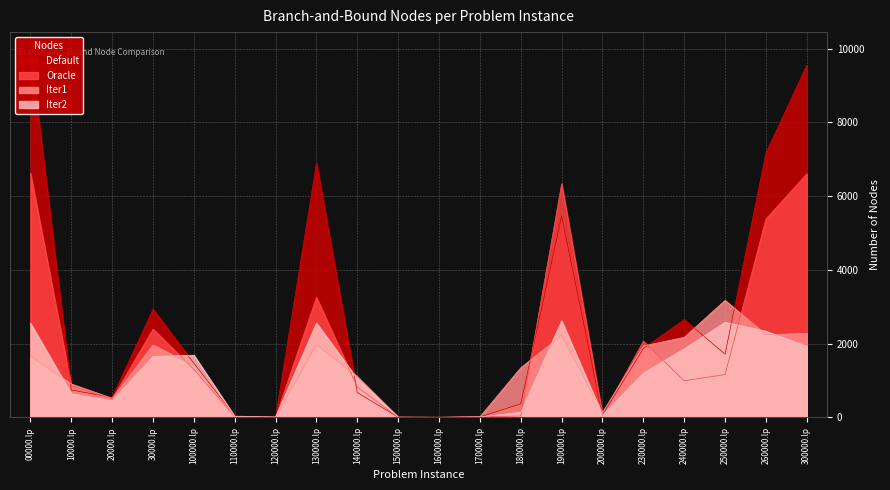

Count the number of categories in the chart.

20